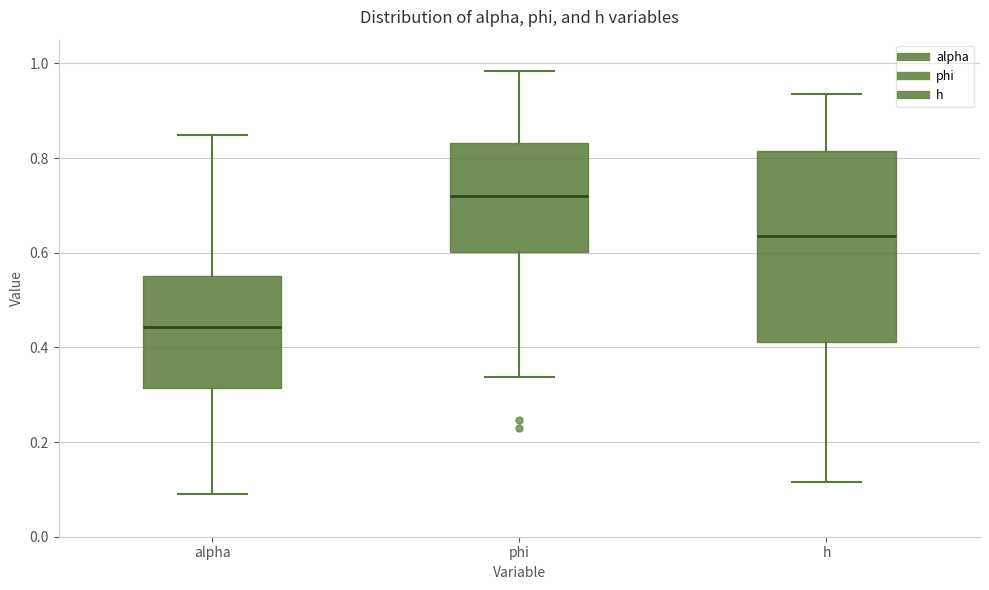

Reading left to right, transcribe this box plot: for each box, give where its median line is, the range the box spans, and where its two whiskers end, as read against the y-axis. The values are not printed on the chart, so give them approximately, as read against the axis.

alpha: median 0.44, box 0.32 to 0.56, whiskers 0.10 to 0.84
phi: median 0.72, box 0.60 to 0.84, whiskers 0.34 to 0.98
h: median 0.64, box 0.42 to 0.82, whiskers 0.12 to 0.94